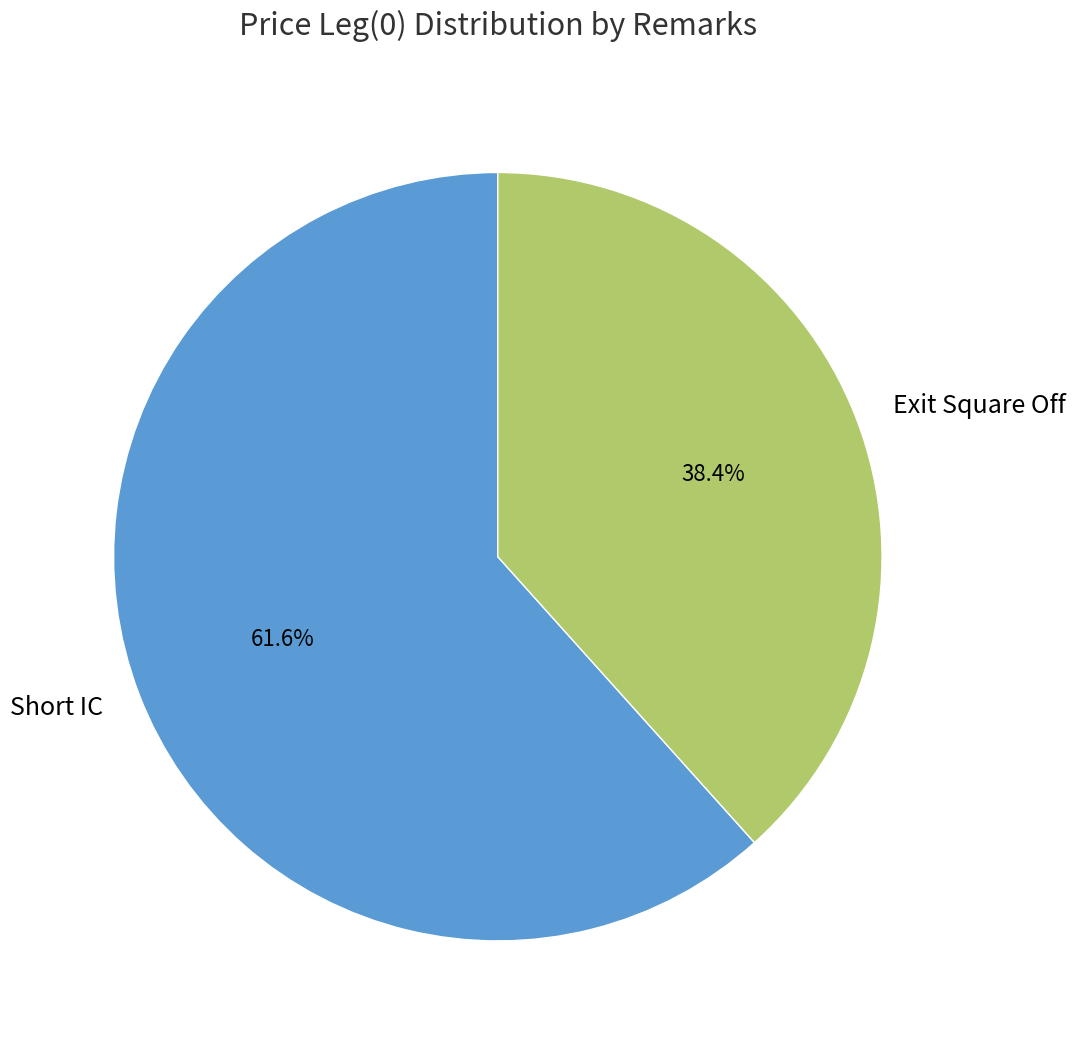

What percentage do Short IC and Exit Square Off together represent?

100.0%